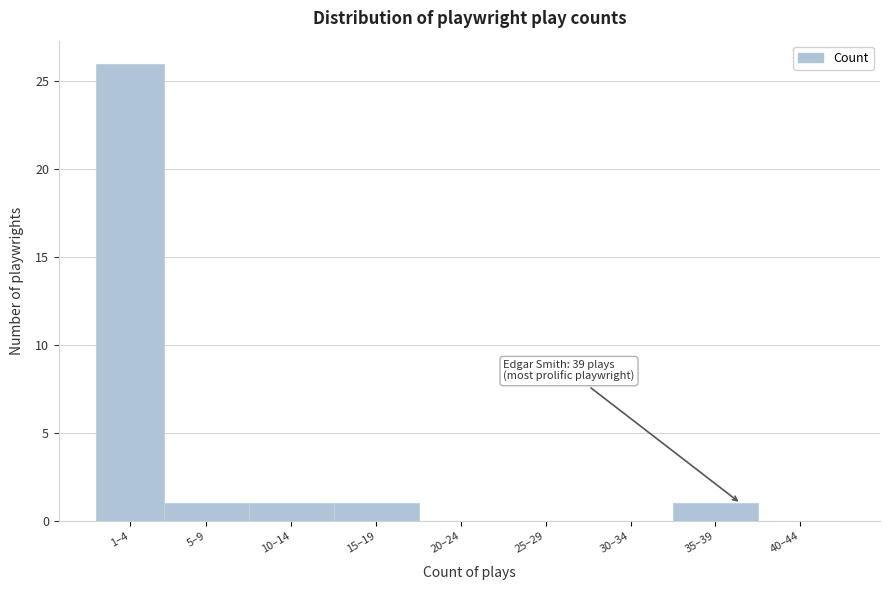

Reading left to right, transcribe all the data shown in this chart.

1–4=26	5–9=1	10–14=1	15–19=1	20–24=0	25–29=0	30–34=0	35–39=1	40–44=0